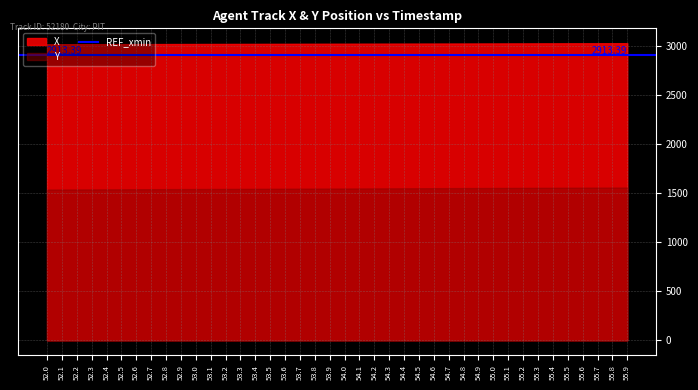

Rank the series at 52.8 from lowest to highest value.

Y, X